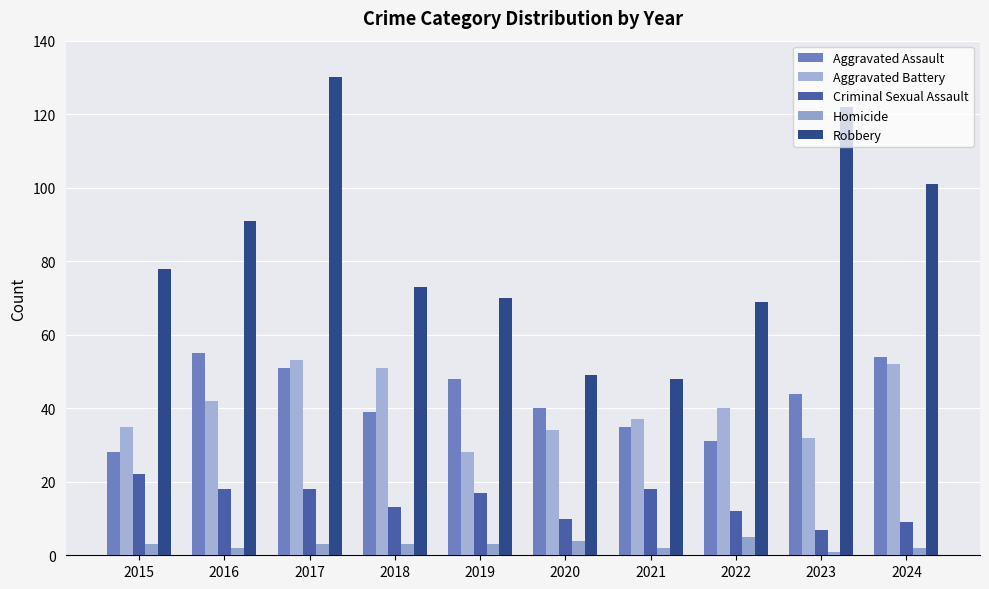

What is the sum of all Robbery values?

831